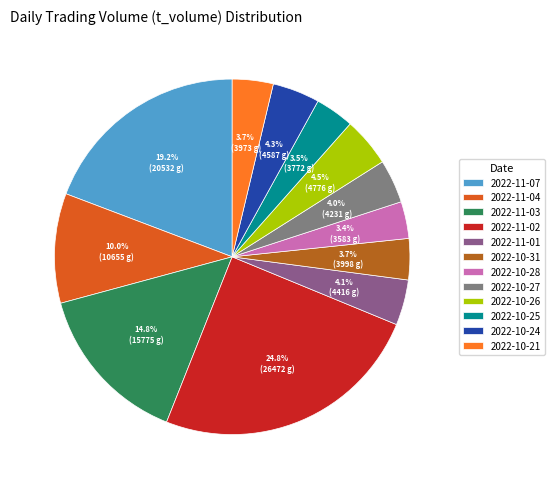

To the nearest percent, what percentage of the pie is 2022-11-07?

19%